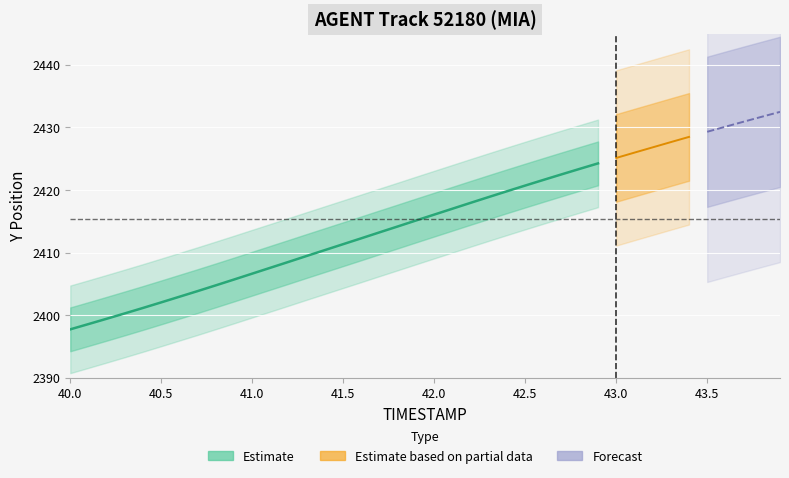

What is the lowest value of the Y series?

2397.8